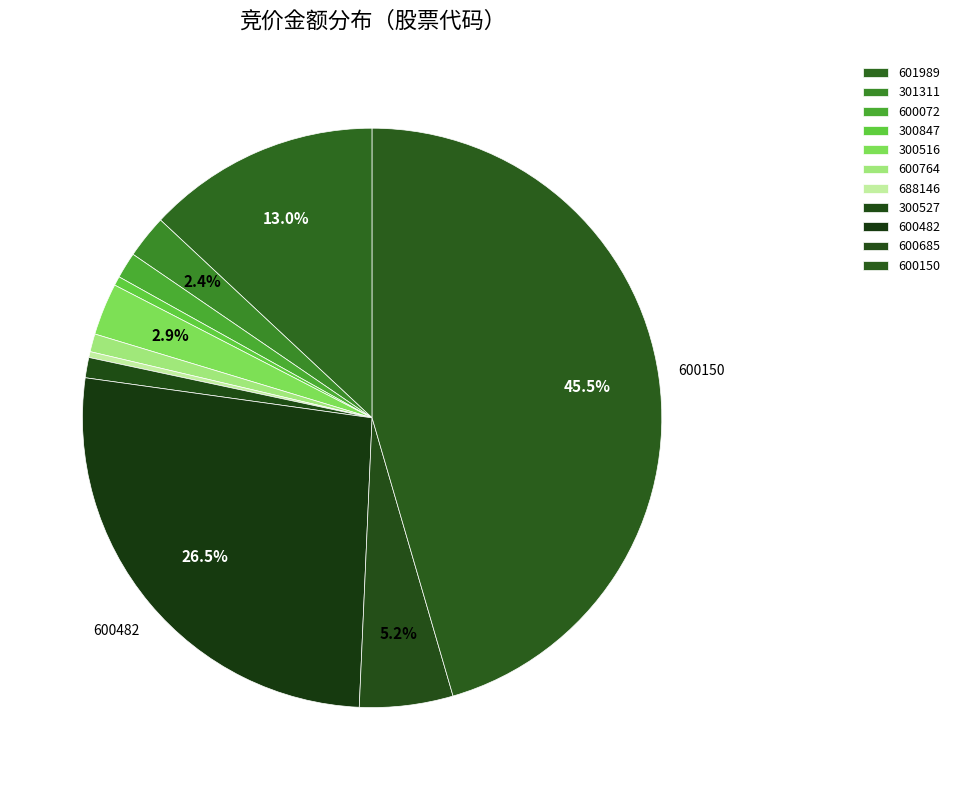

The 300847 slice represents 11% of the pie. True or false?

False